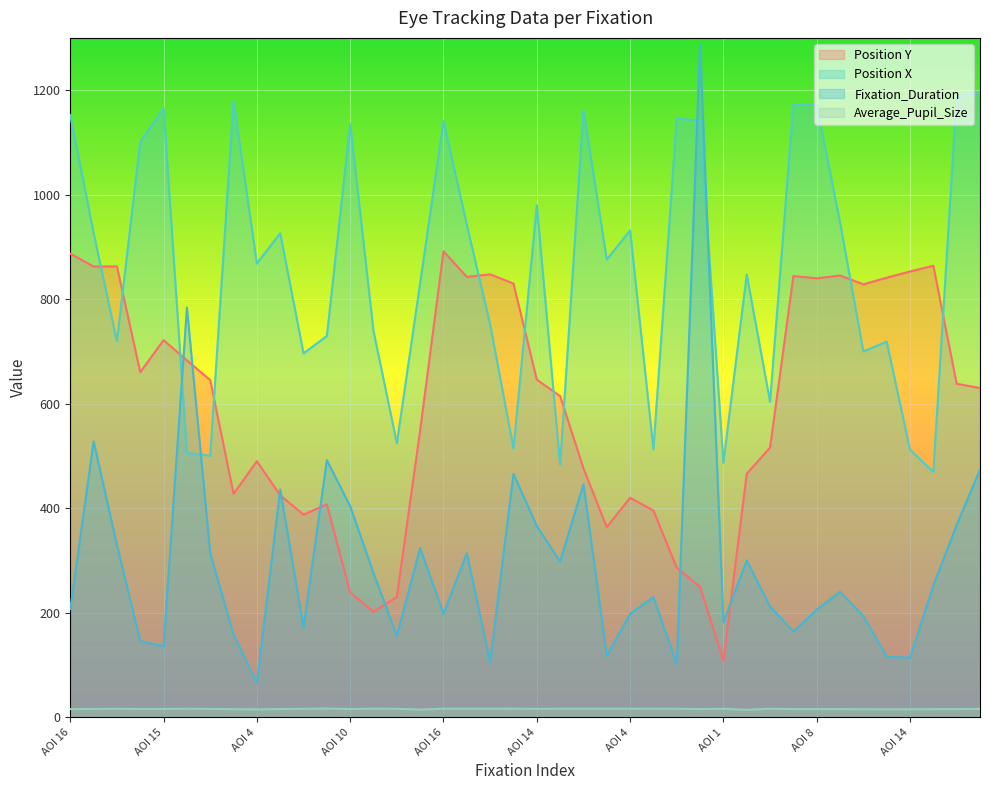

True or false: Position Y has a value of 721.6 at AOI 15.

True